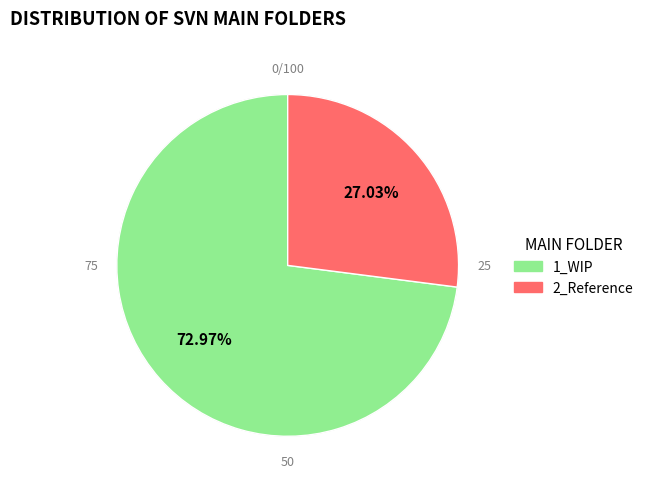

What percentage is the 2_Reference slice, to the nearest percent?

27%